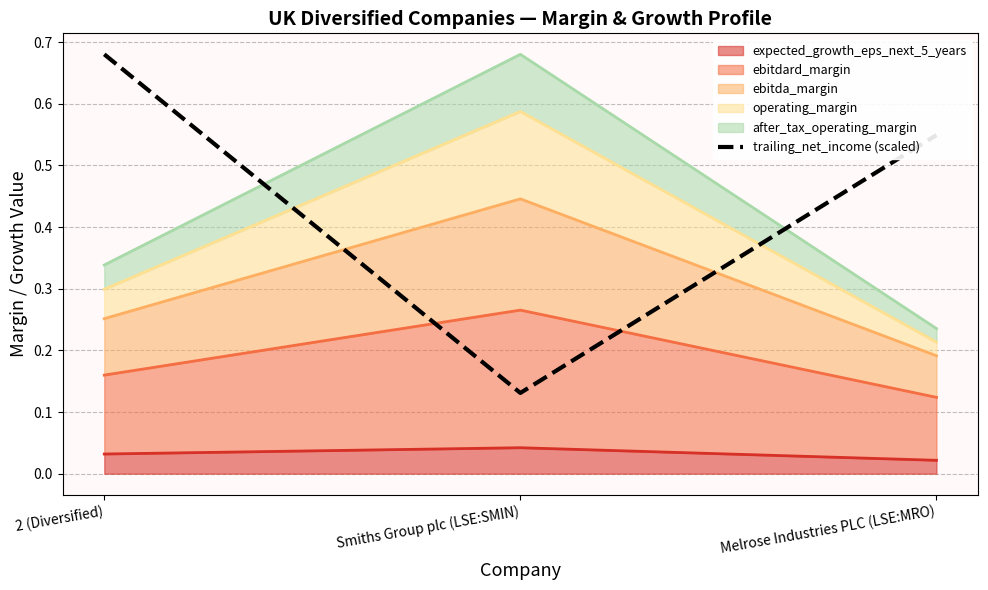

Reading right to left, what are all the values shown in this chart?

Melrose Industries PLC (LSE:MRO)=0.5	Smiths Group plc (LSE:SMIN)=0.1	2 (Diversified)=0.7